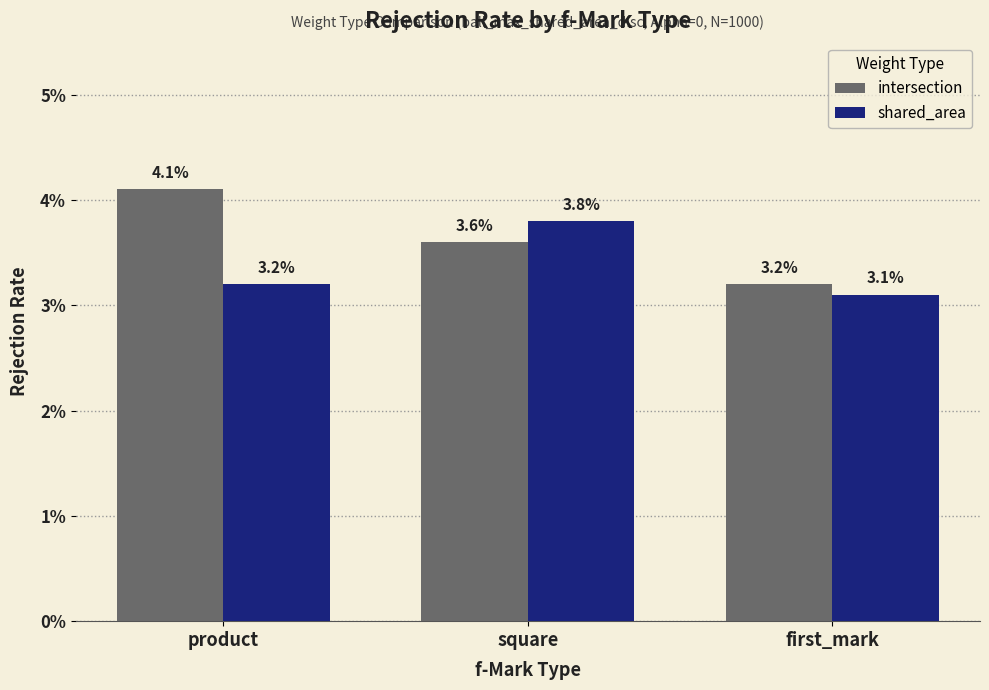

List the series in order of their overall mean, highest first.

intersection, shared_area